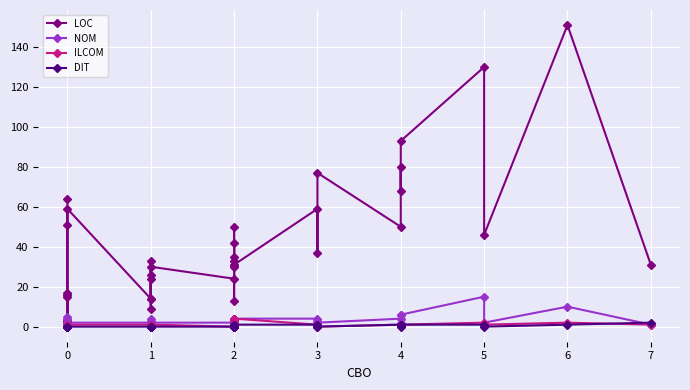

Reading right to left, what are all the values shown in this chart?

LOC: 31	151	46	130	93	68	80	50	77	37	59	31	35	30	31	33	50	13	42	24	30	24	9	33	26	14	14	59	51	17	16	3	15	3	64
NOM: 1	10	2	15	6	2	6	4	2	3	4	4	4	4	2	4	1	1	4	2	2	2	2	3	4	1	2	2	4	0	0	1	2	1	5
ILCOM: 1	2	1	2	1	1	1	1	0	1	1	4	3	4	0	3	0	0	0	0	1	0	0	1	0	0	1	1	1	0	0	0	0	0	0
DIT: 2	1	0	1	1	0	1	1	0	1	1	1	1	1	0	1	0	0	0	0	0	0	0	0	0	0	0	0	0	0	0	0	0	0	0